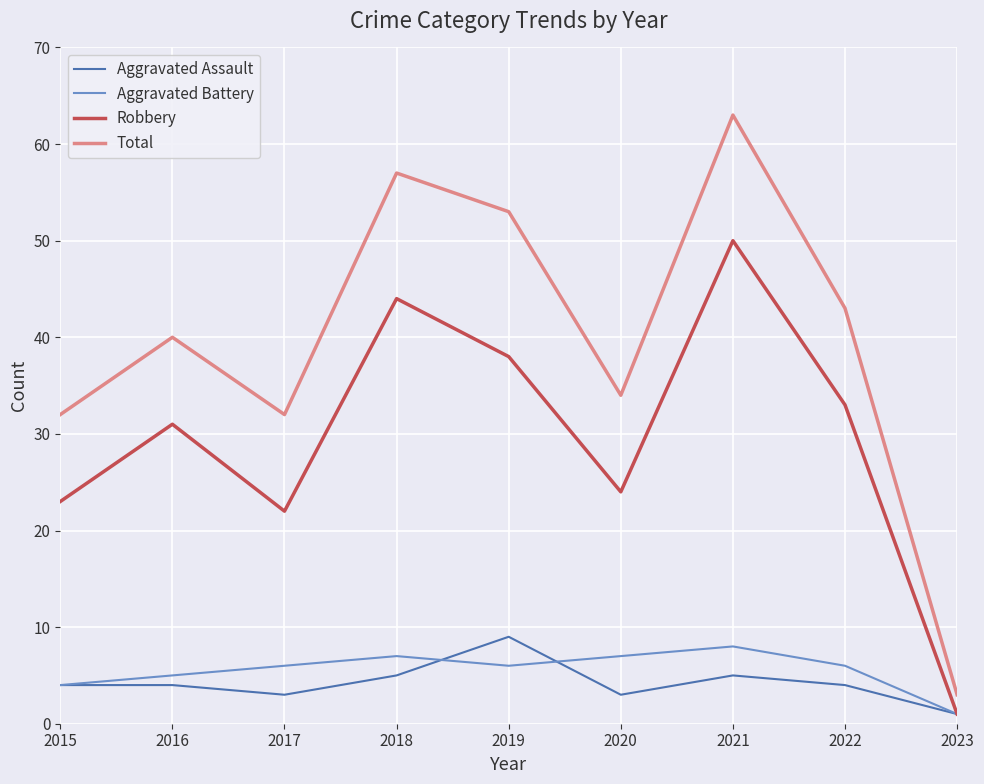

What is the difference between the maximum and minimum values in the Aggravated Assault series?

8